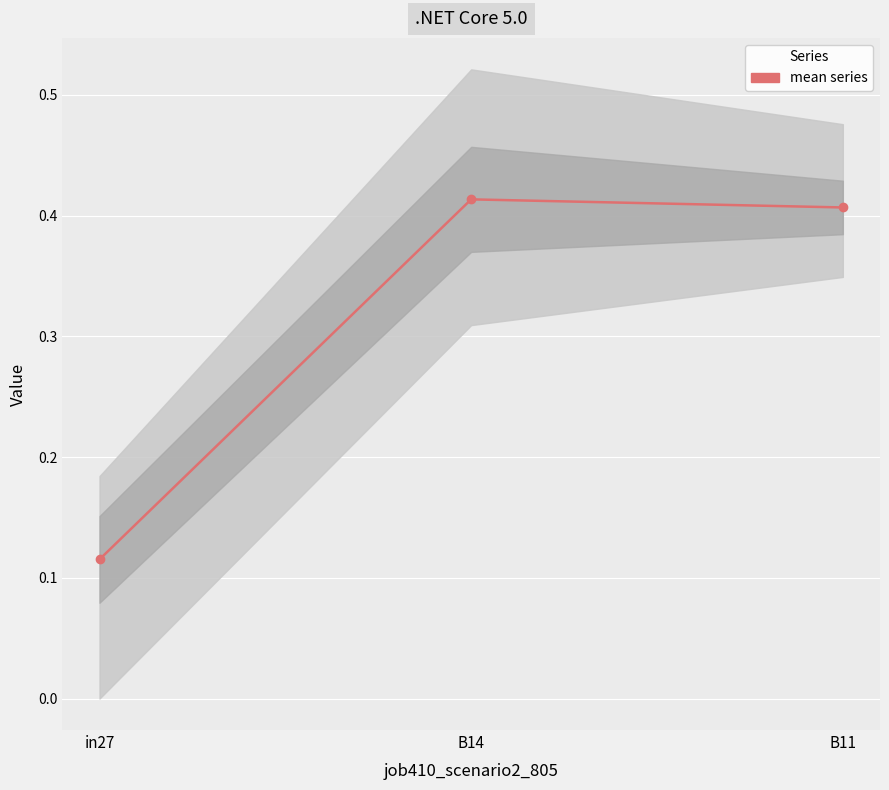

What is the label of the 2nd point from the left?

B14